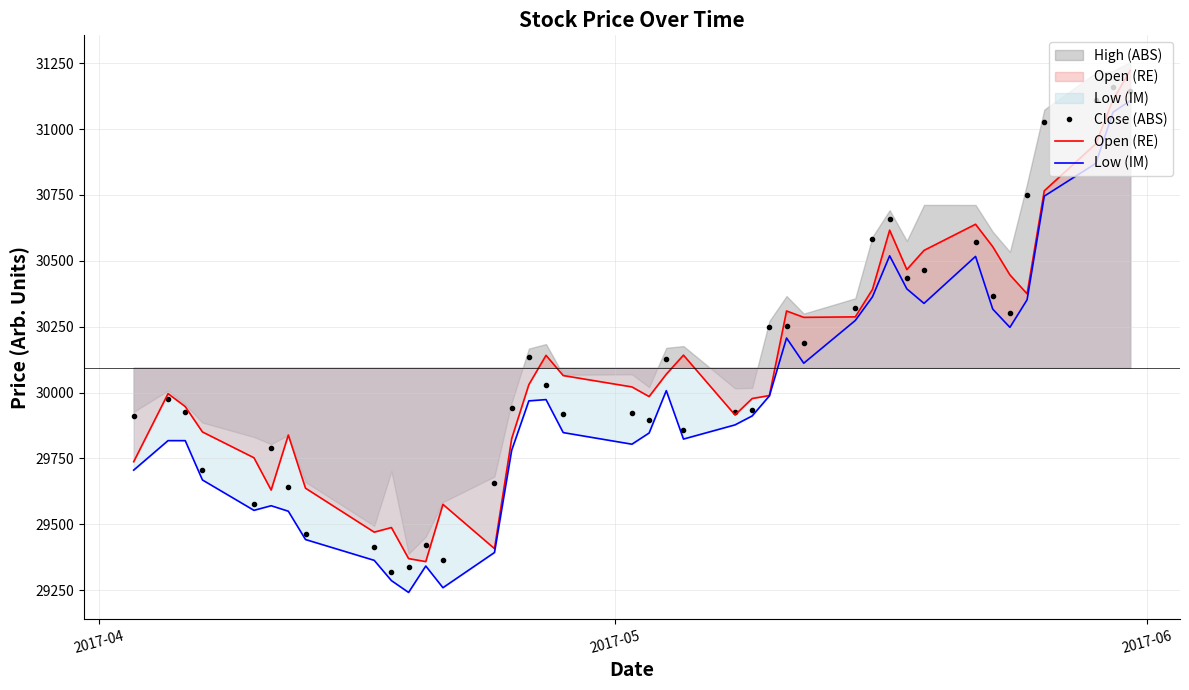

The value of Open (RE) at 13 is 8024.7. True or false?

False